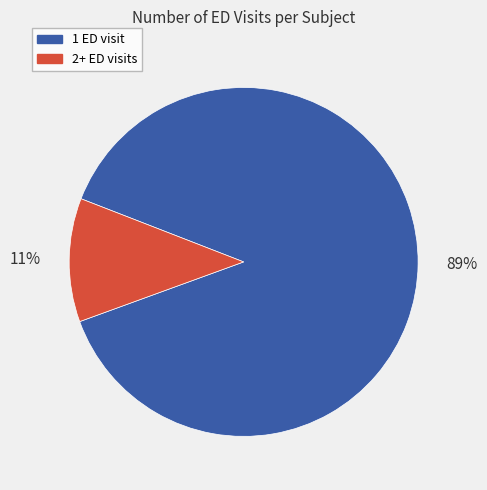

What percentage is the 1 ED visit slice, to the nearest percent?

89%